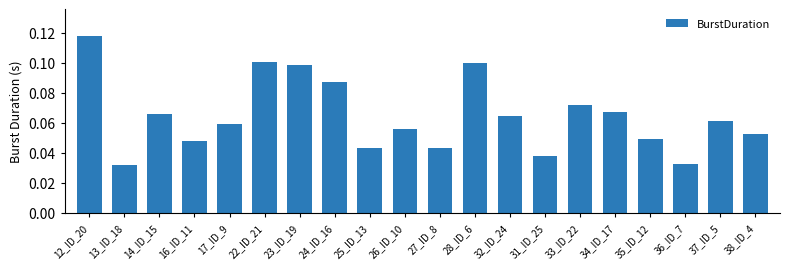

Between 12_ID_20 and 36_ID_7, which is larger?

12_ID_20